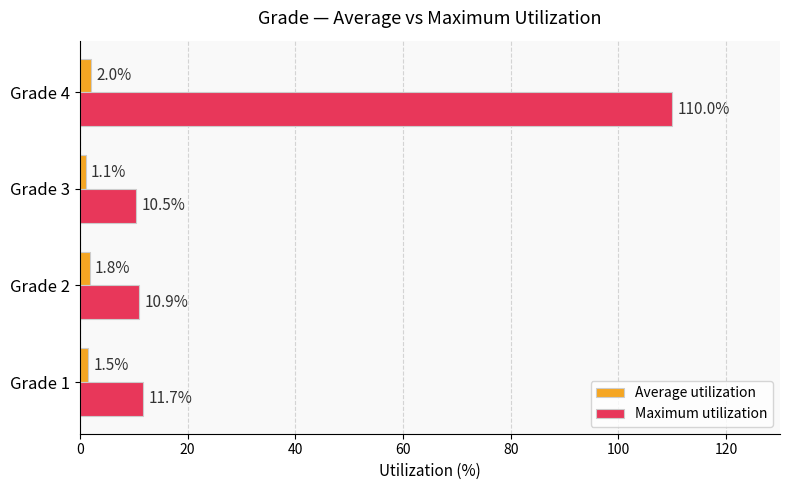

List the labels in order of Average utilization value, largest first.

Grade 4, Grade 2, Grade 1, Grade 3